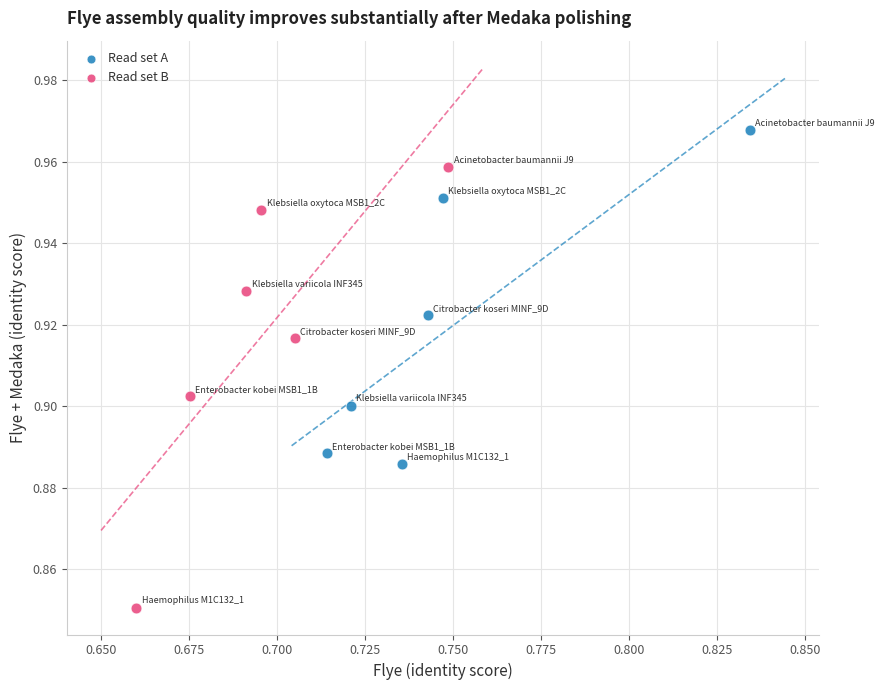

Which series contains the highest Y value?

Read set A